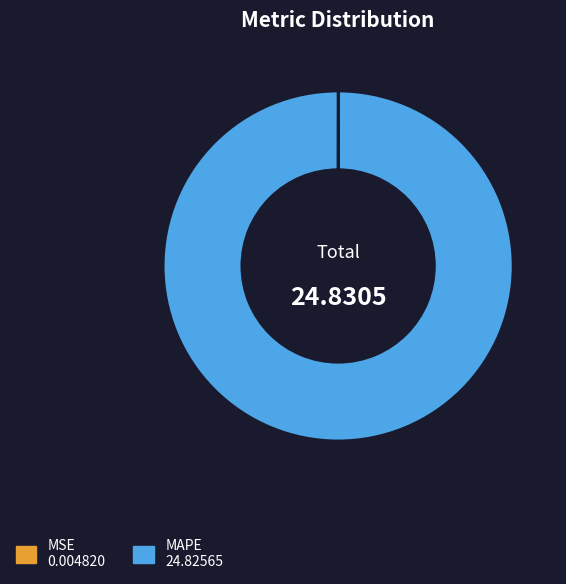

Which category has the biggest portion of the pie?

MAPE